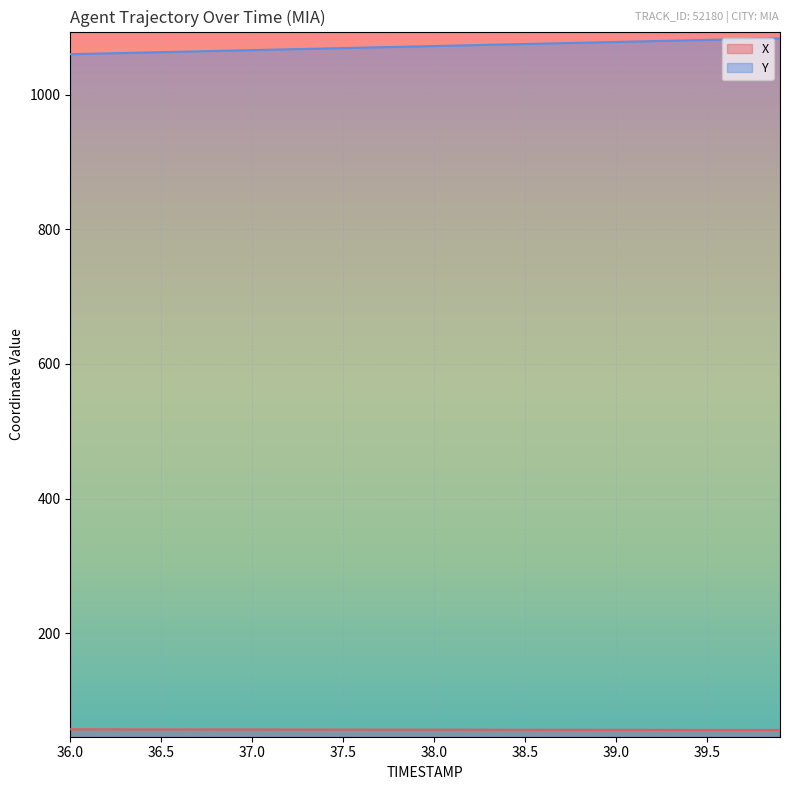

True or false: X and Y cross at least once.

False